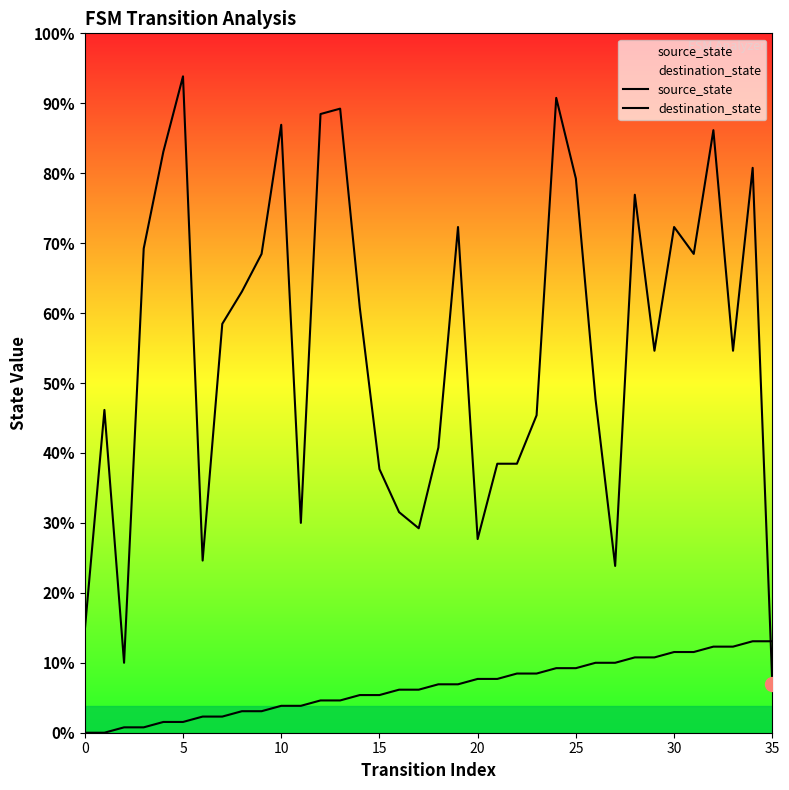

What is the value of the source_state point at the 5th from the left?

2